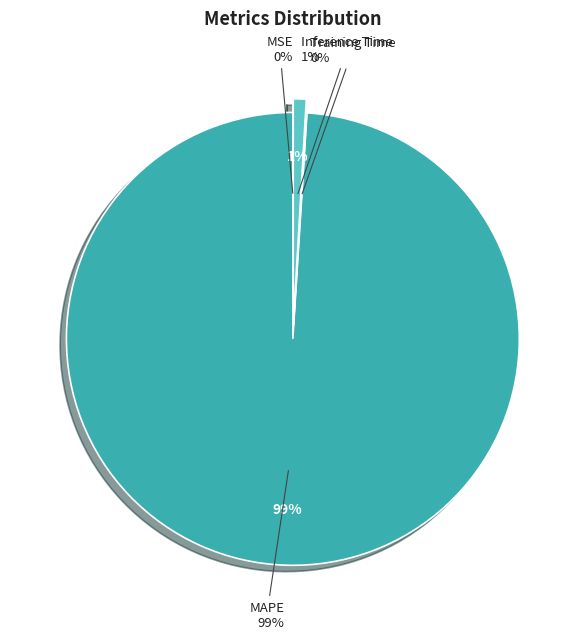

Which category has the biggest portion of the pie?

MAPE